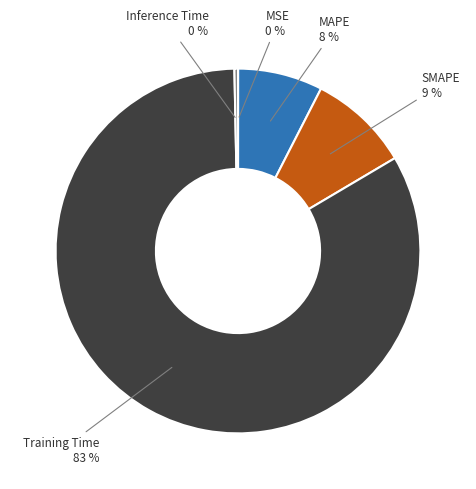

Is there any slice that represents more than half of the pie?

Yes